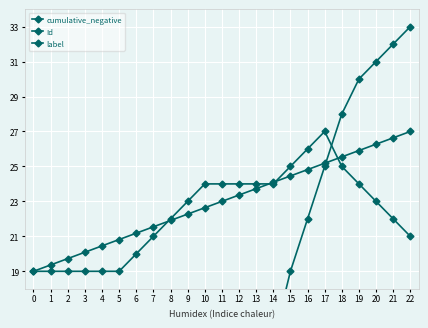

Rank the series by their maximum value, from highest to lowest.

cumulative_negative, Id, label